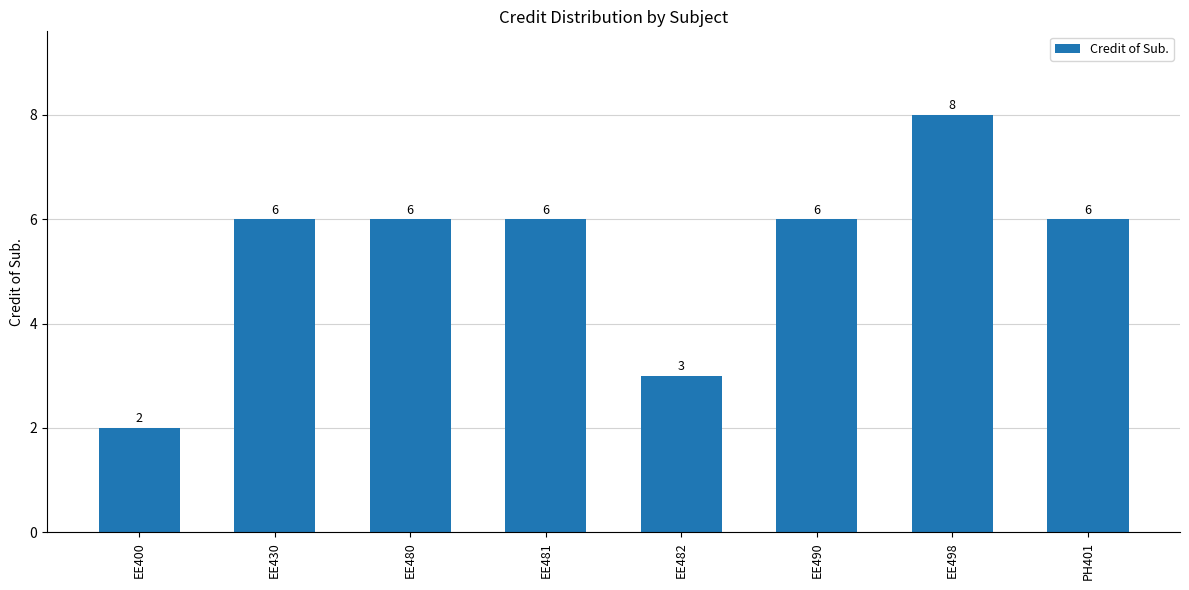

Reading left to right, list all the values displayed in this chart.

EE400=2	EE430=6	EE480=6	EE481=6	EE482=3	EE490=6	EE498=8	PH401=6